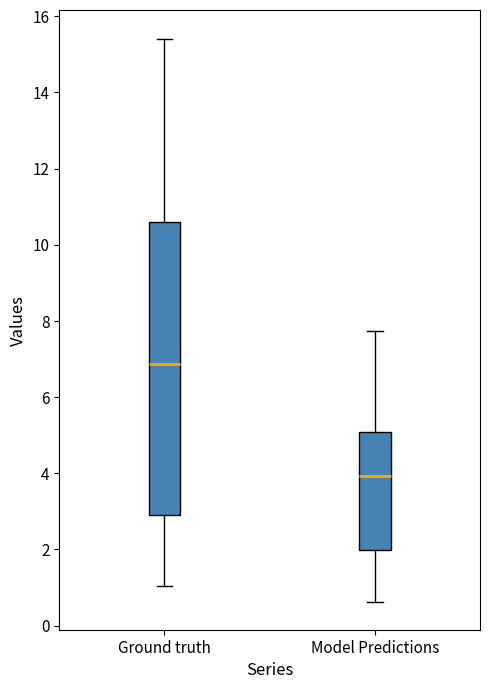

Reading left to right, transcribe this box plot: for each box, give where its median line is, the range the box spans, and where its two whiskers end, as read against the y-axis. The values are not printed on the chart, so give them approximately, as read against the axis.

Ground truth: median 6.8, box 3.0 to 10.6, whiskers 1.0 to 15.4
Model Predictions: median 4.0, box 2.0 to 5.0, whiskers 0.6 to 7.8